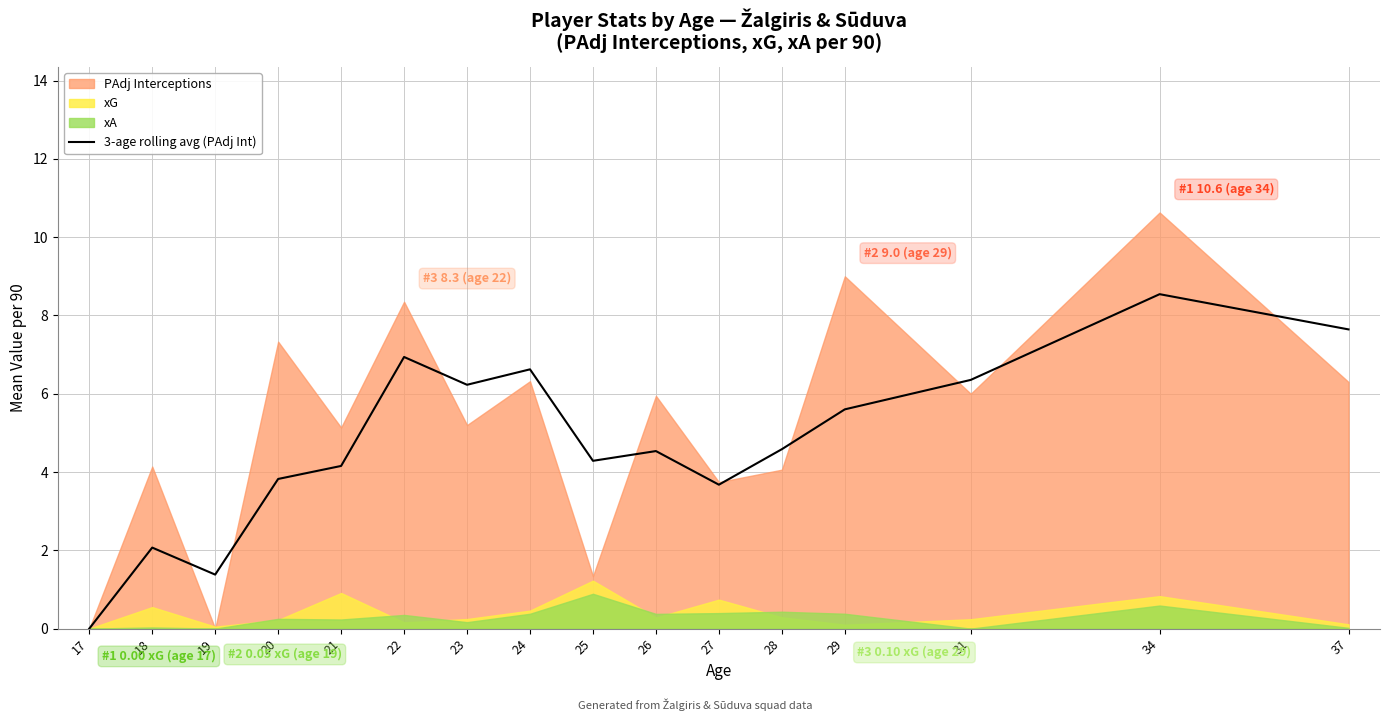

Reading left to right, list all the values displayed in this chart.

0.0	2.1	1.4	3.8	4.2	6.9	6.2	6.6	4.3	4.5	3.7	4.6	5.6	6.4	8.5	7.6